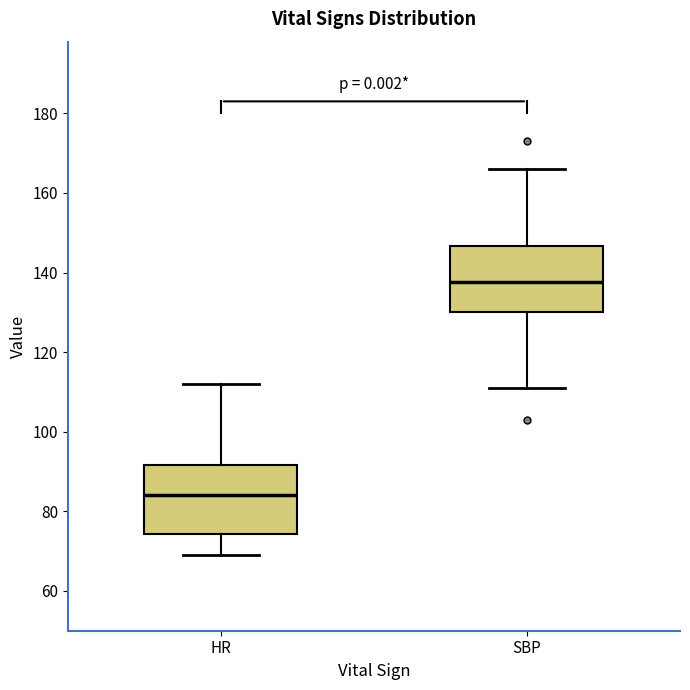

Which box's median line is the lowest?

HR